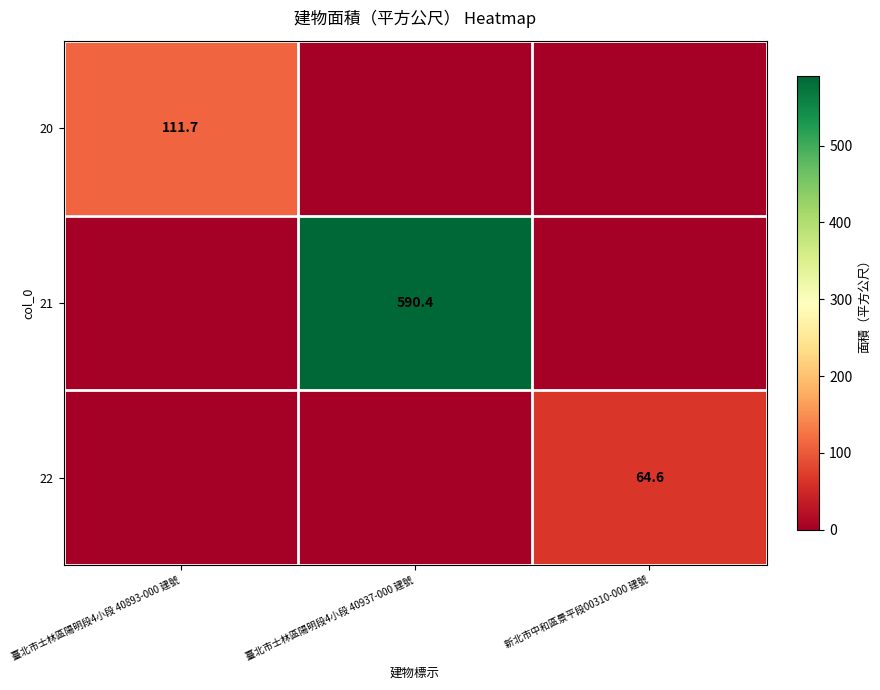

The 20 series shows 111.7 at 臺北市士林區陽明段4小段 40893-000 建號. True or false?

True